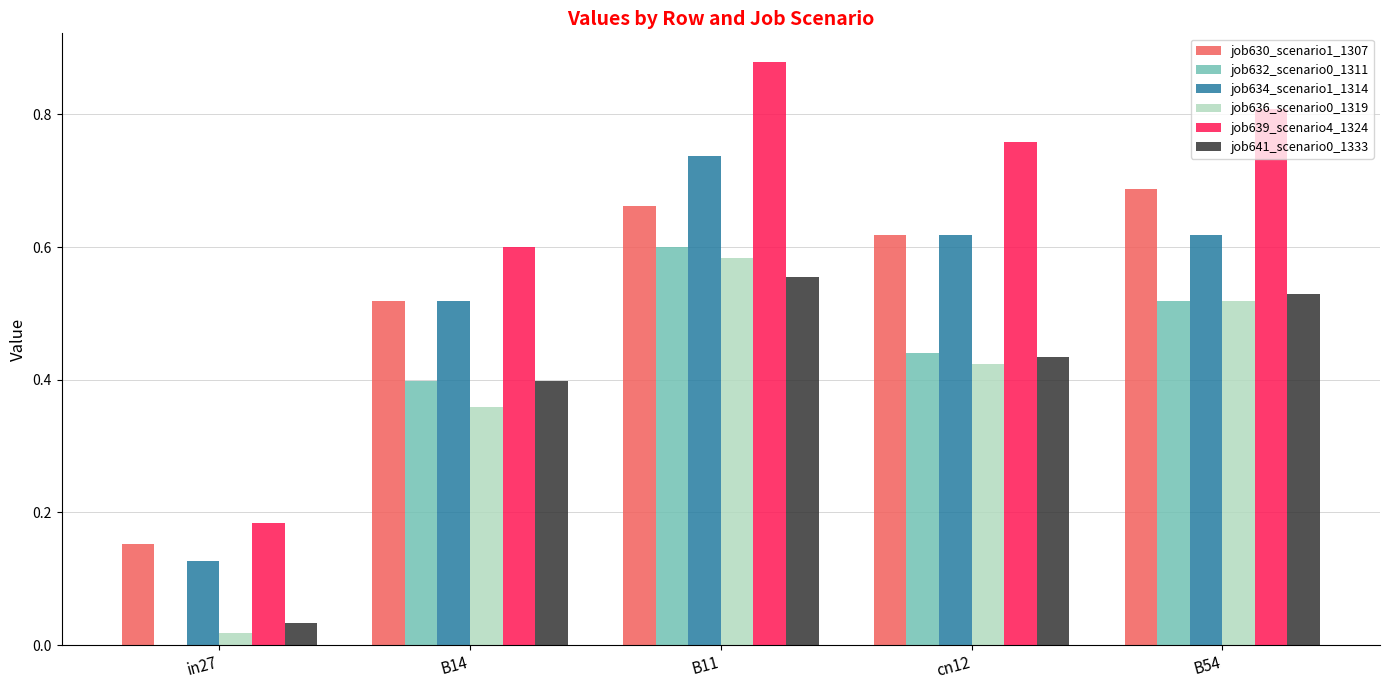

Is it true that job639_scenario4_1324 equals 0.8 at cn12?

True